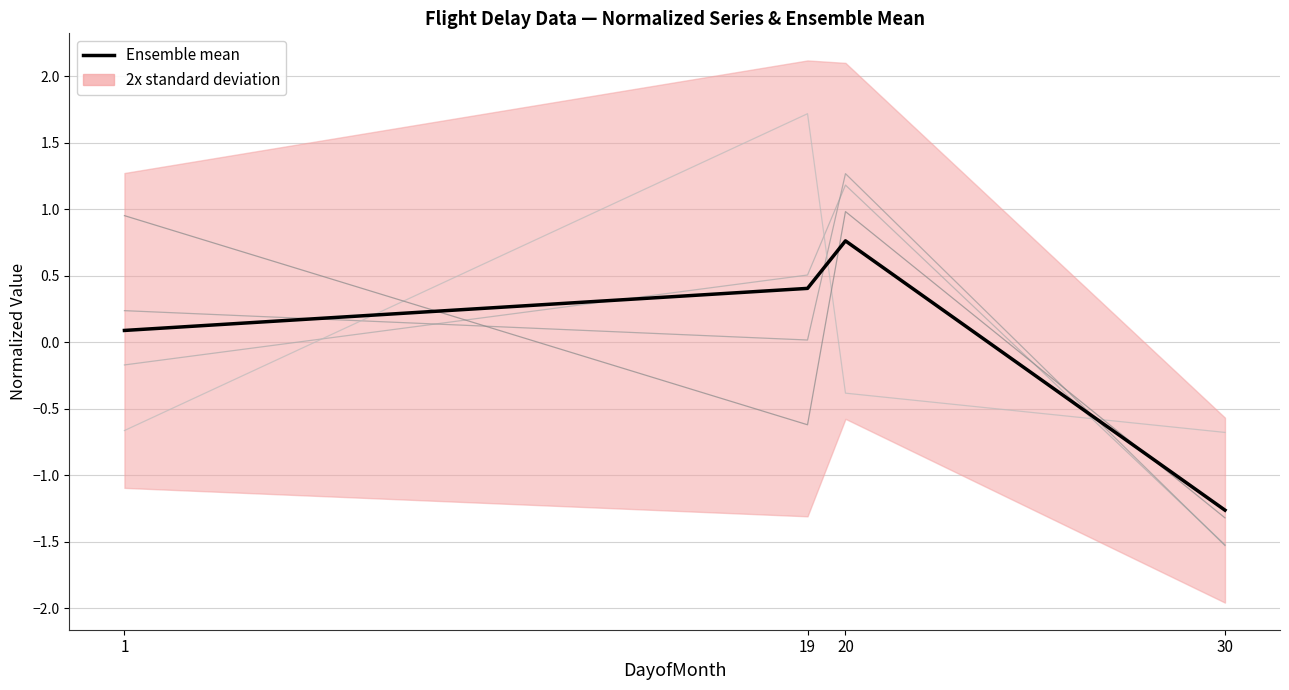

What is the difference between the highest and lowest values at 19?

2.3